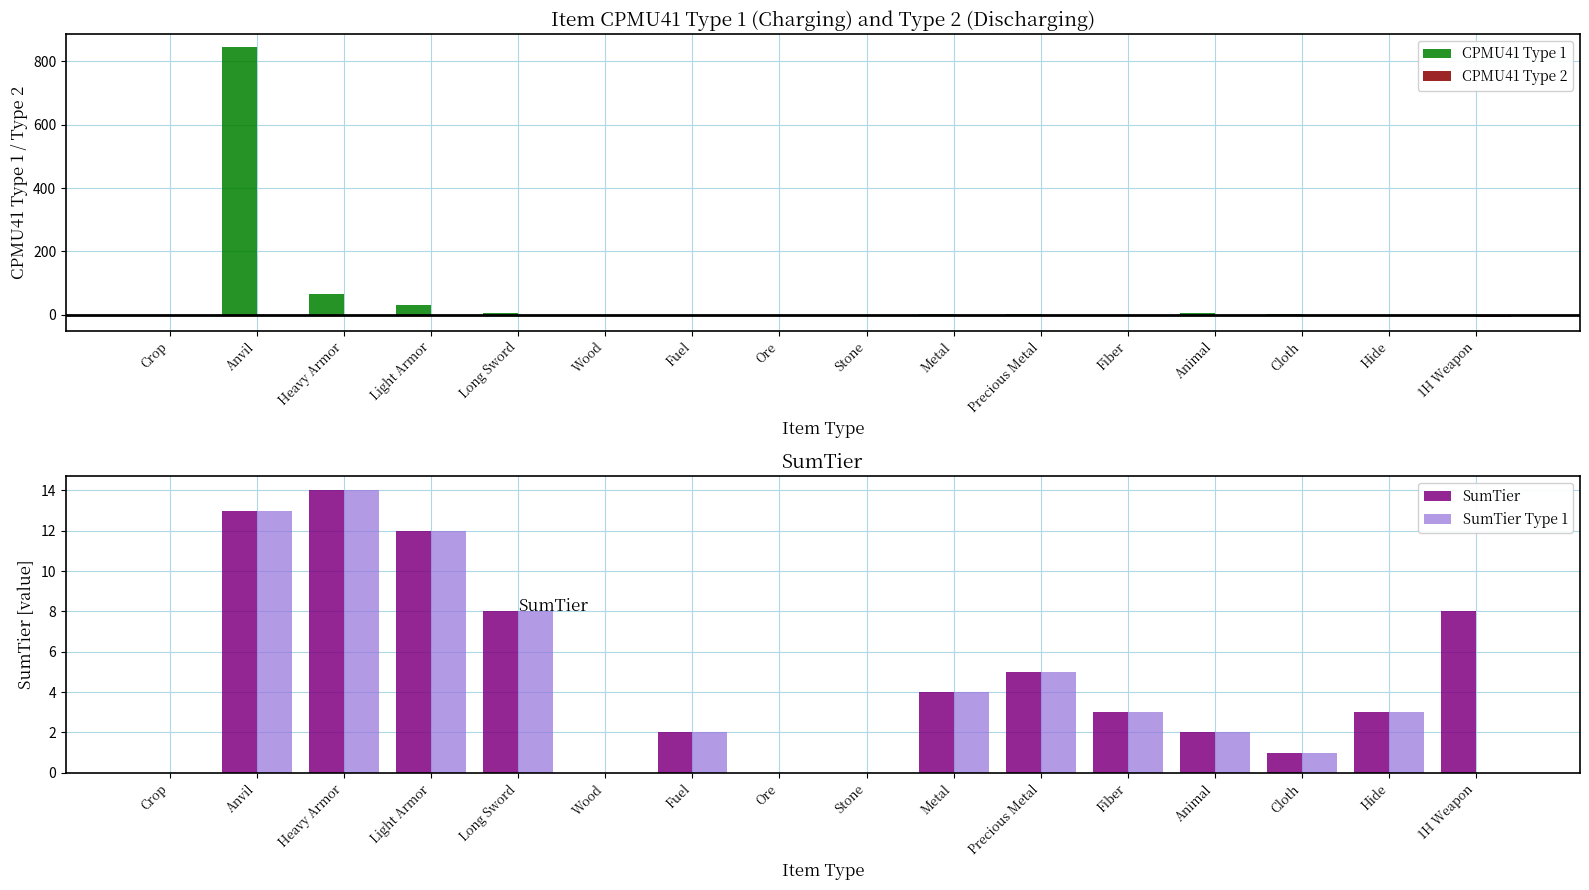

Is the value of CPMU41 Type 1 at Light Armor greater than the value of SumTier Type 1 at Precious Metal?

Yes